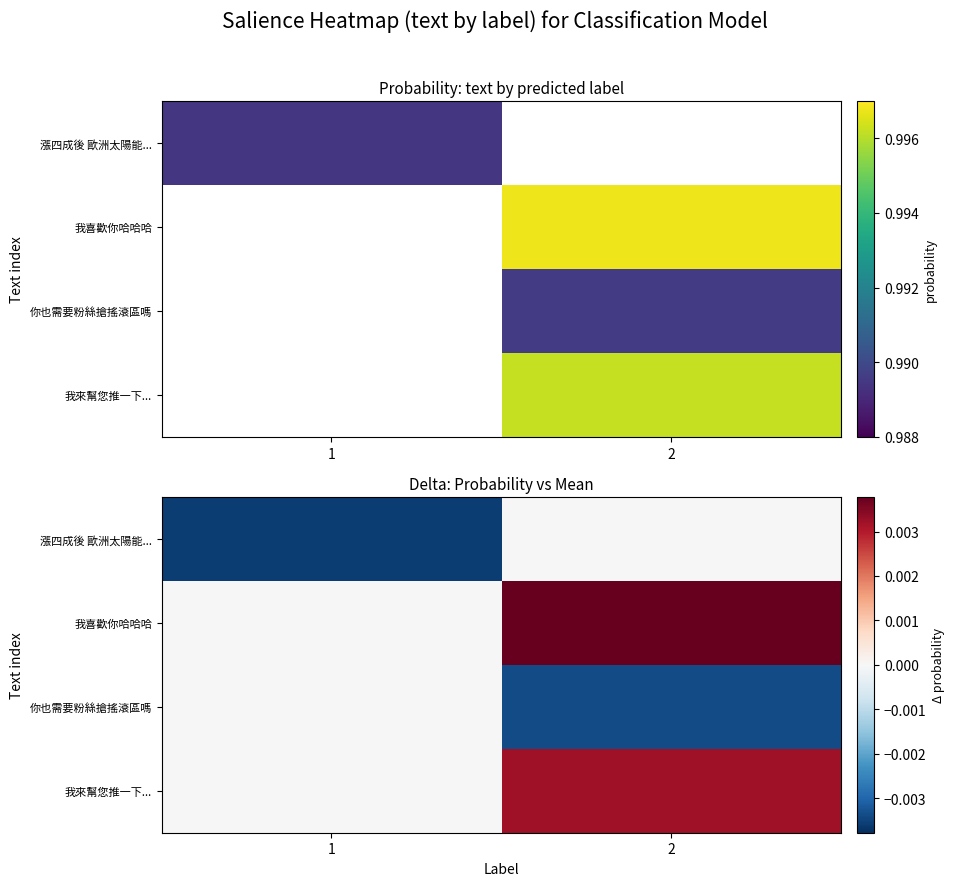

How many values in 你也需要粉絲搶搖滾區嗎 are below zero?

1